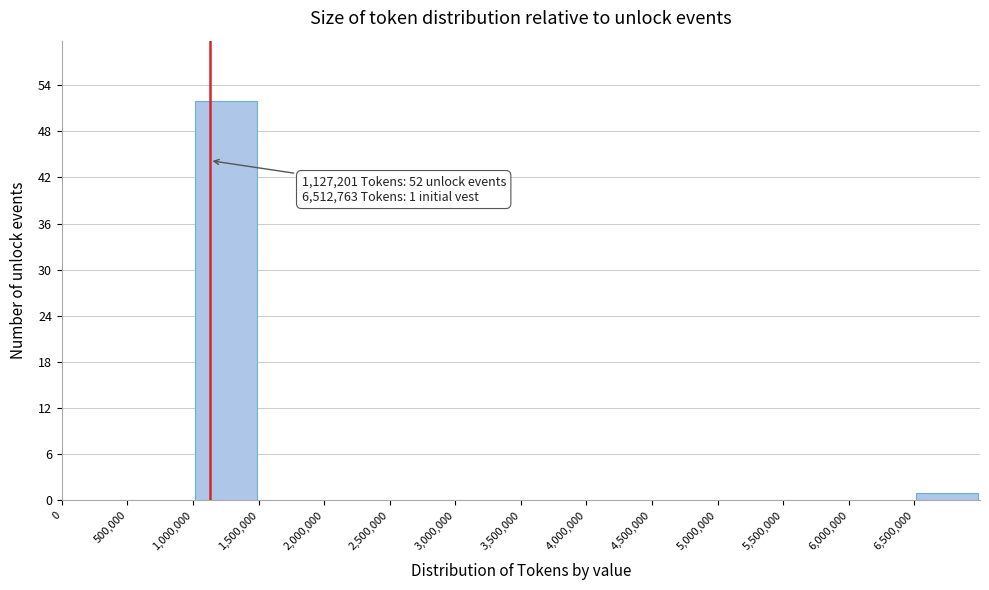

Over which range of the x-axis is the bar tallest?

1000000 to 1500000